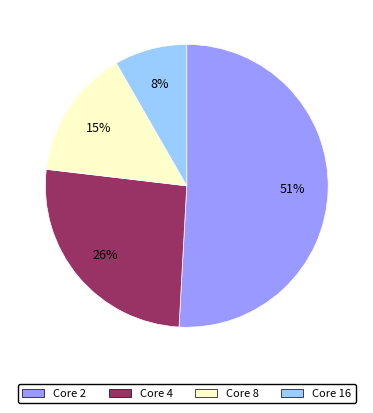

How many segments does this pie chart have?

4